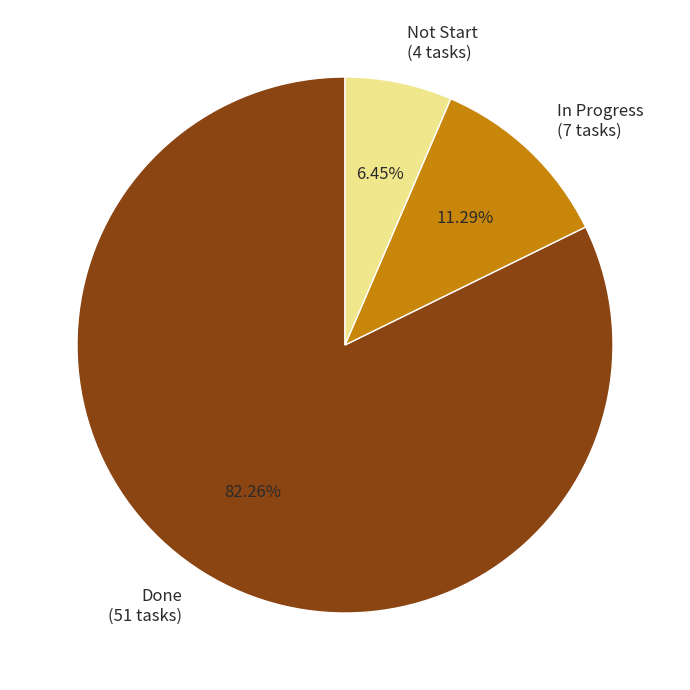

What is the ratio of the value at Done to the value at In Progress?

7.3